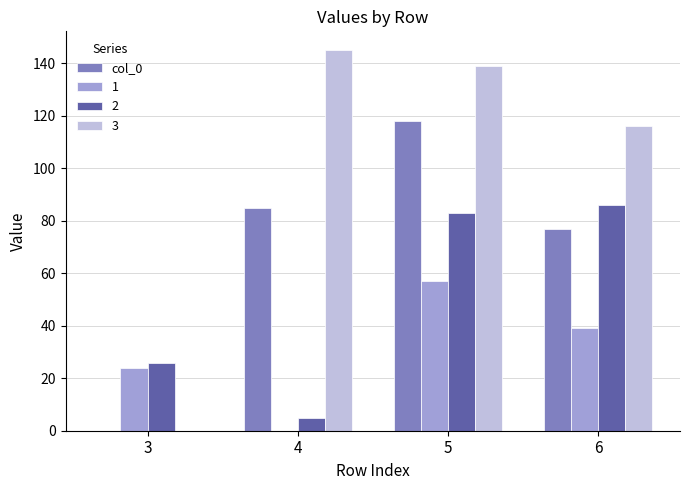

True or false: col_0 has a value of 168 at 5.

False